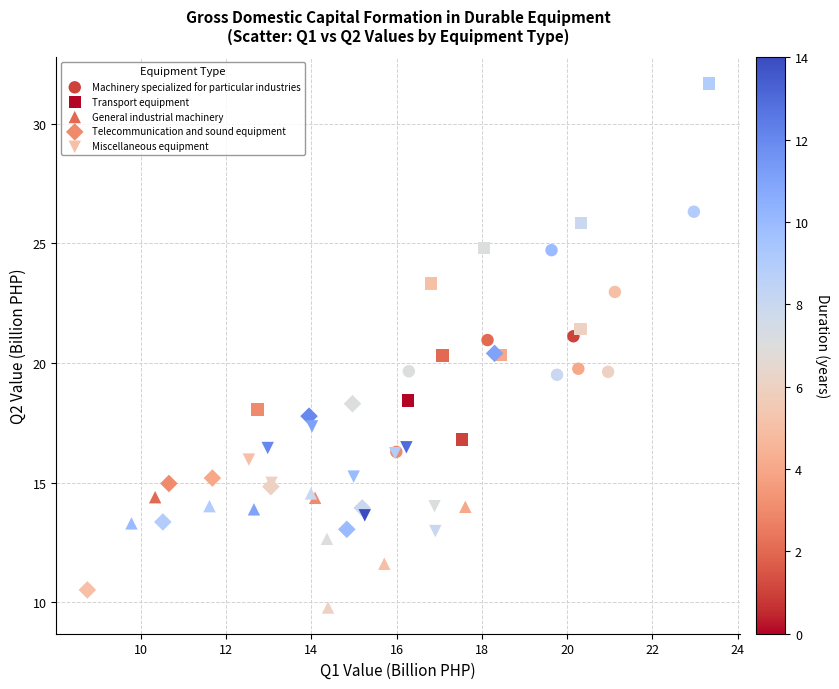

Which series contains the highest Y value?

Transport equipment